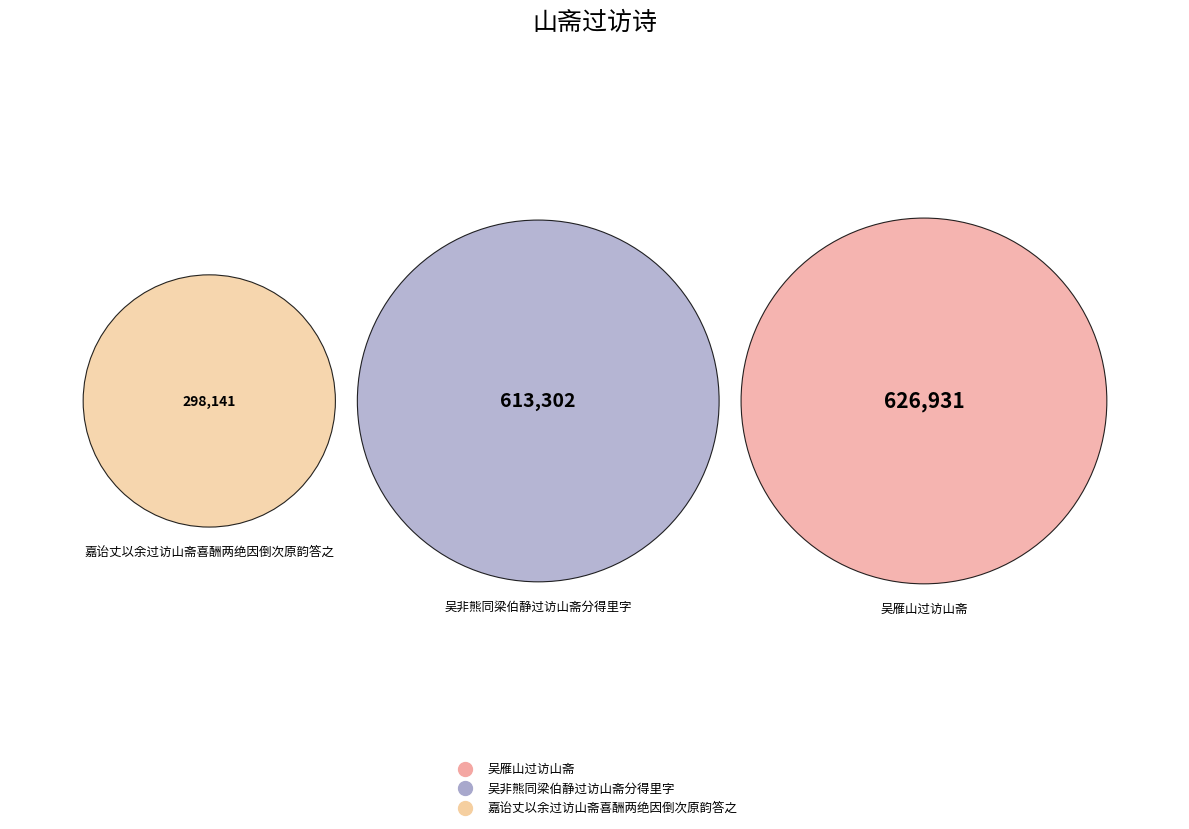

Which slice is the smallest?

嘉诒丈以余过访山斋喜酬两绝因倒次原韵答之